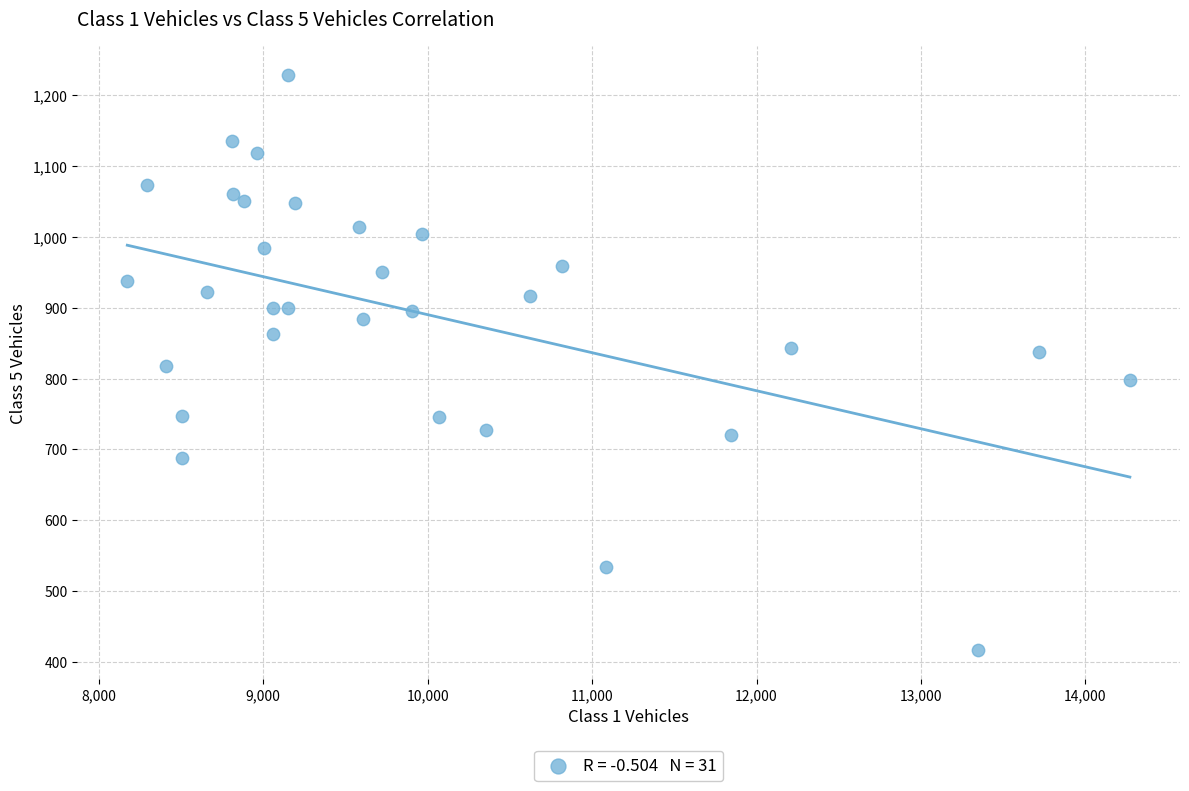

What is the range of Y values (max minus min)?

813